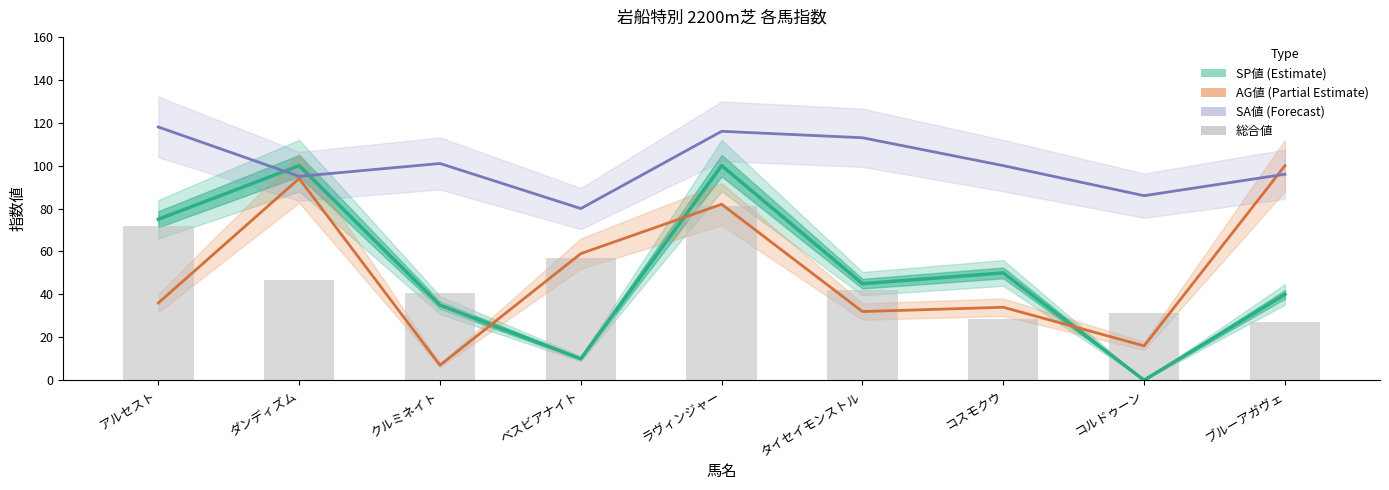

What is the label of the 4th bar from the right?

タイセイモンストル